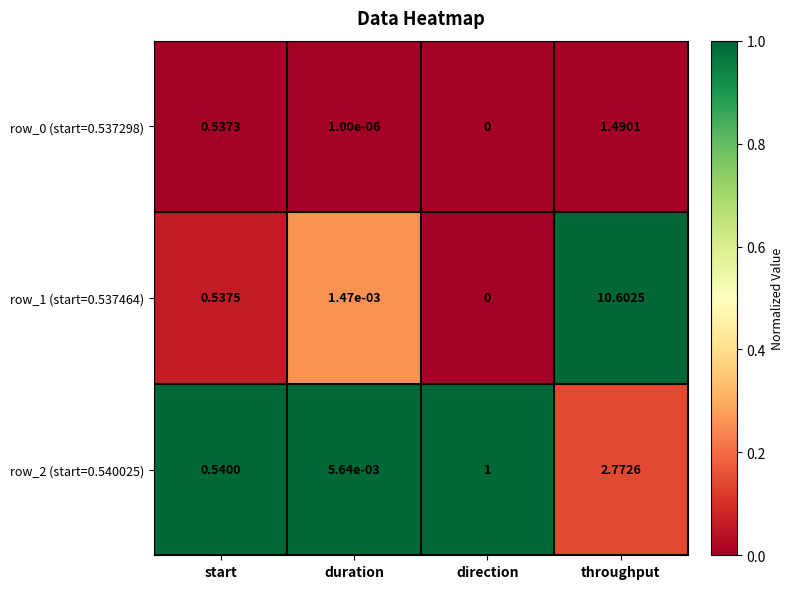

Rank the categories by row_2 (start=0.540025) value from highest to lowest.

throughput, direction, start, duration